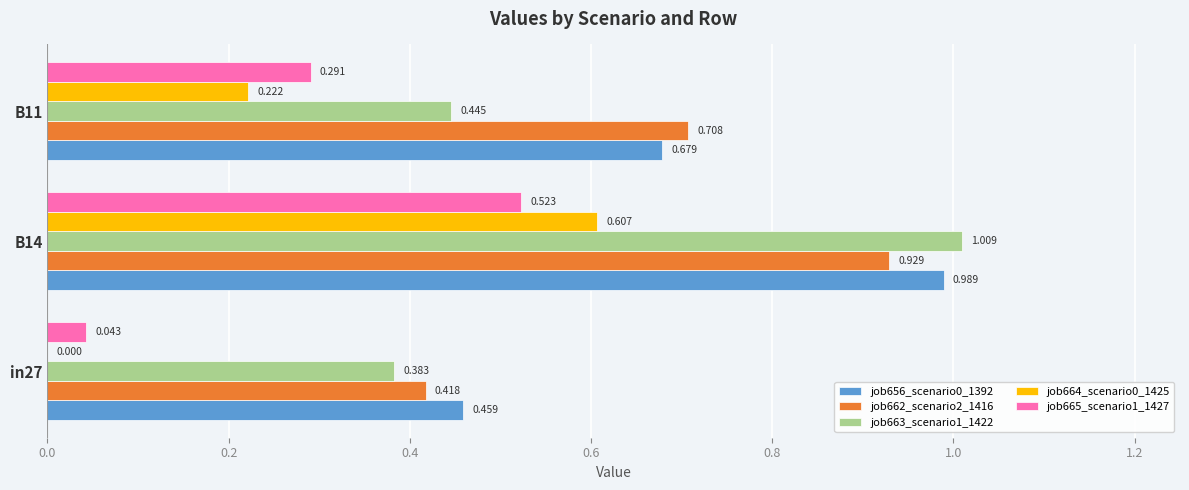

Is the value of job665_scenario1_1427 at B14 greater than the value of job663_scenario1_1422 at B11?

Yes